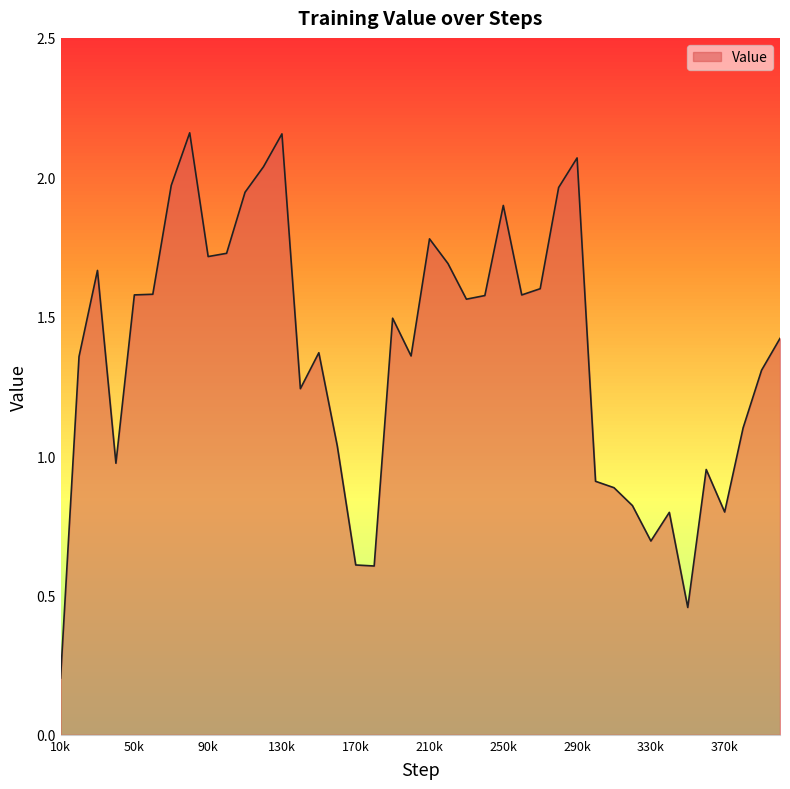

Does the chart display data point markers on the line(s)?

No